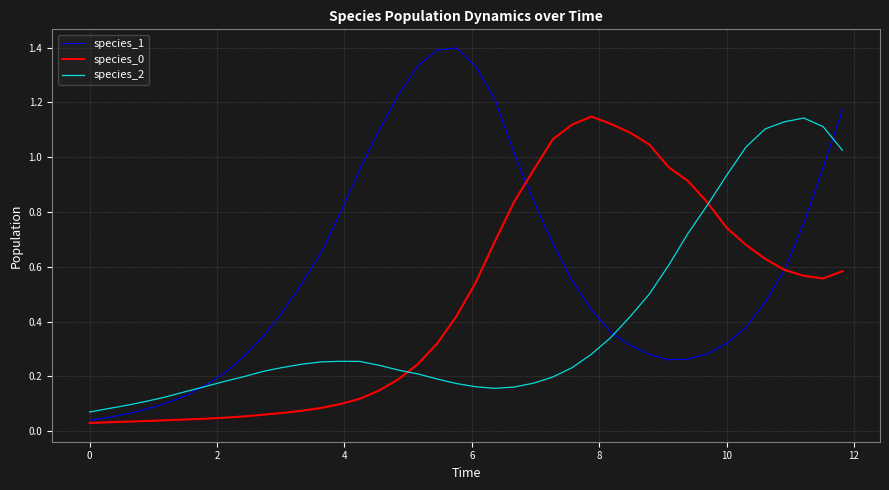

Which series has the largest total across all categories?

species_1